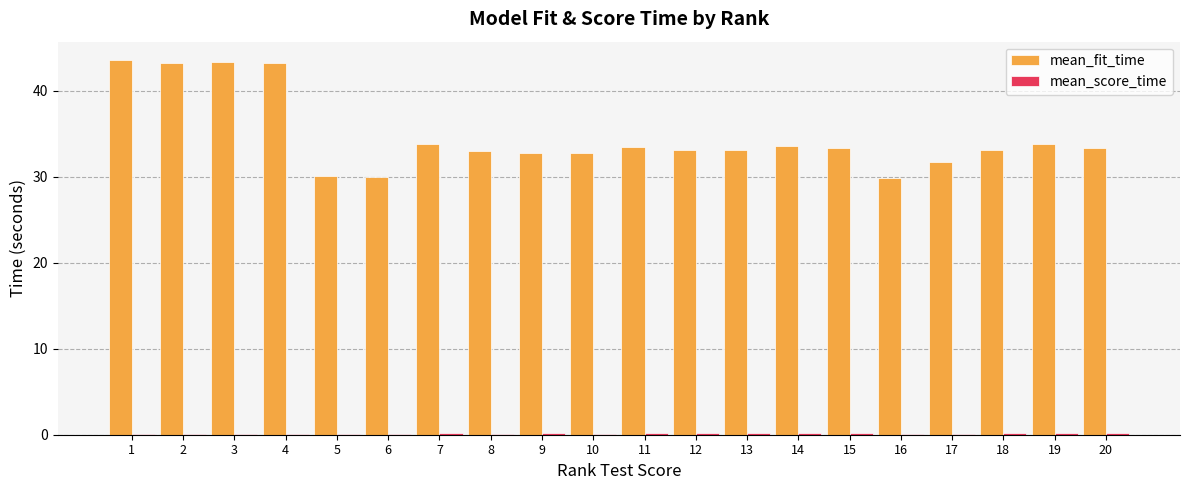

Which series has the largest total across all categories?

mean_fit_time